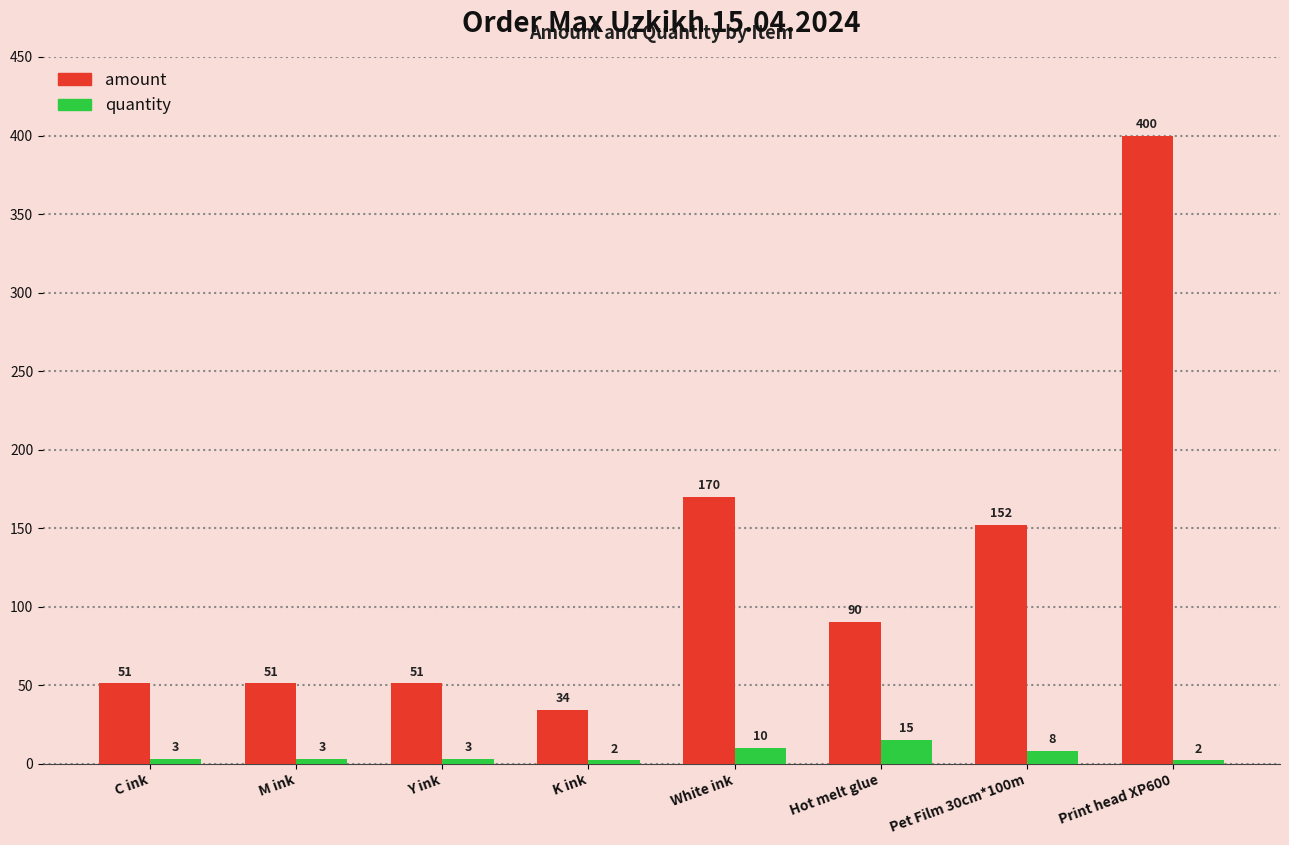

Reading right to left, extract all data points from this chart.

amount: Print head XP600=400	Pet Film 30cm*100m=152	Hot melt glue=90	White ink=170	K ink=34	Y ink=51	M ink=51	C ink=51
quantity: Print head XP600=2	Pet Film 30cm*100m=8	Hot melt glue=15	White ink=10	K ink=2	Y ink=3	M ink=3	C ink=3